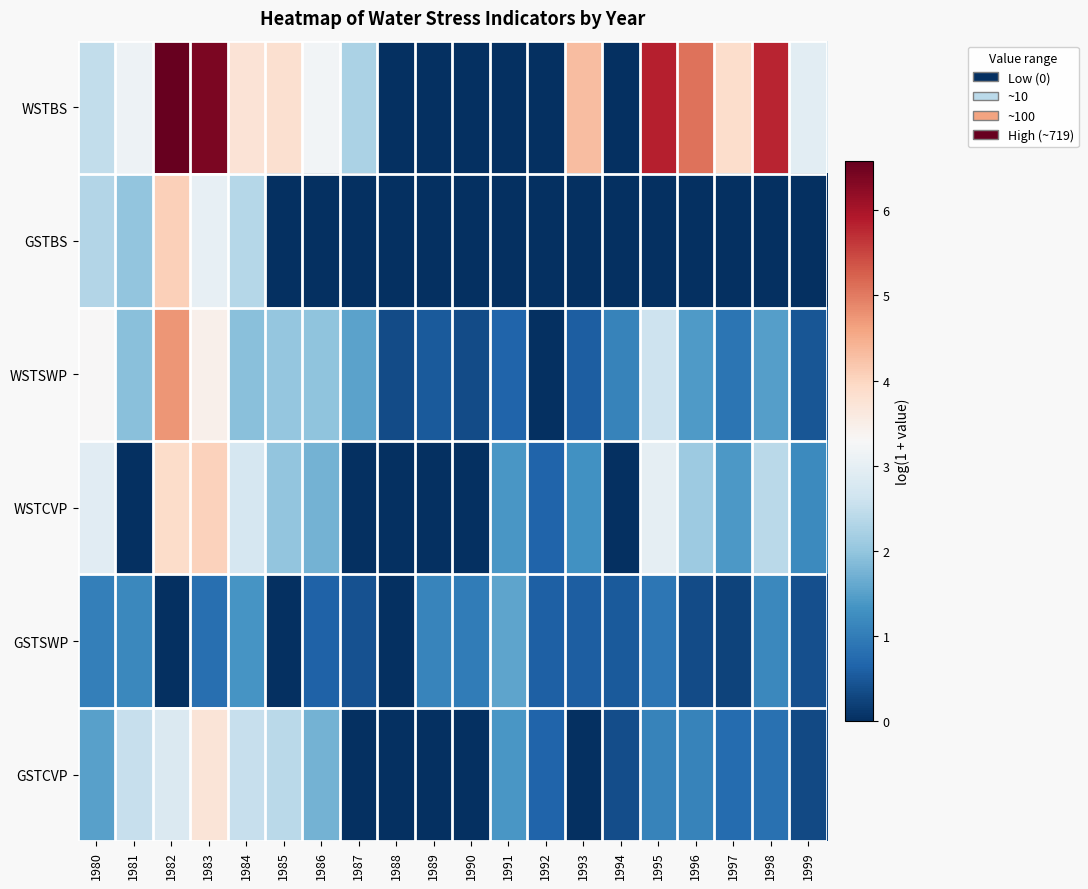

Which series changed the most between 1995 and 1999?

WSTBS